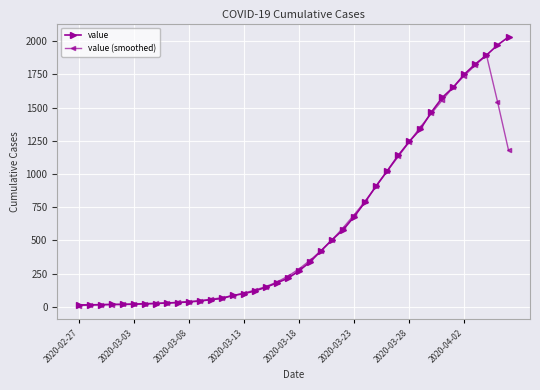

What is the value of the value point at the 23rd from the left?

422.0